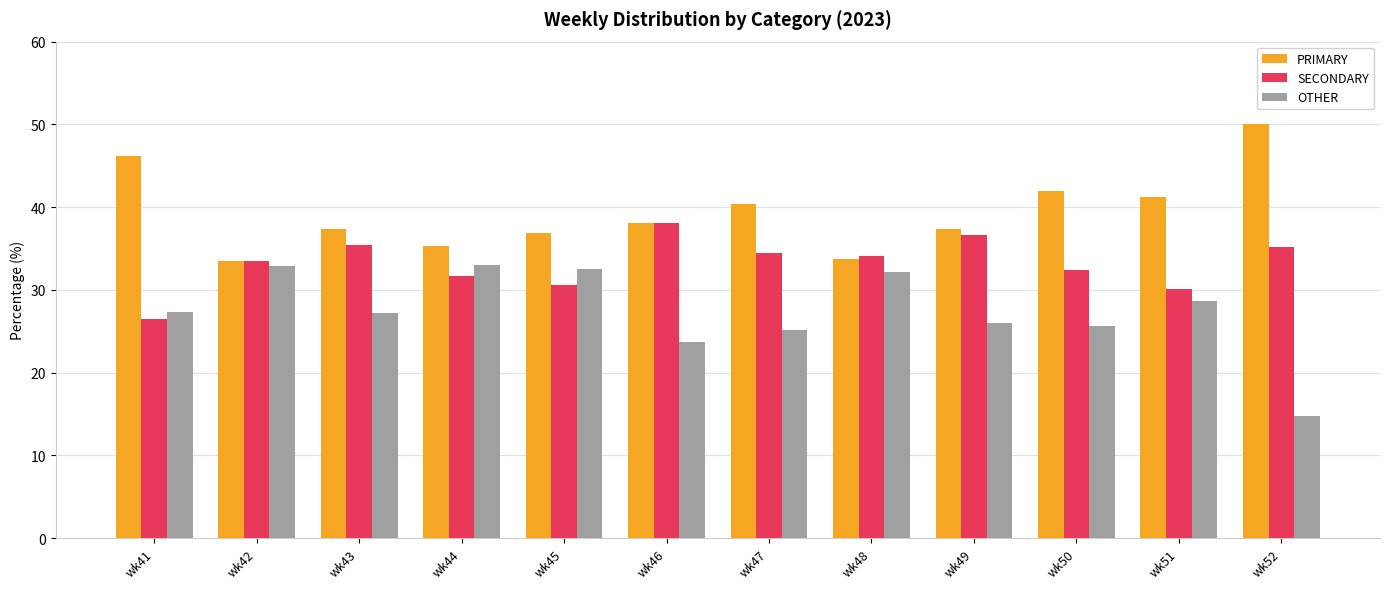

The PRIMARY series shows 14.9 at wk52. True or false?

False